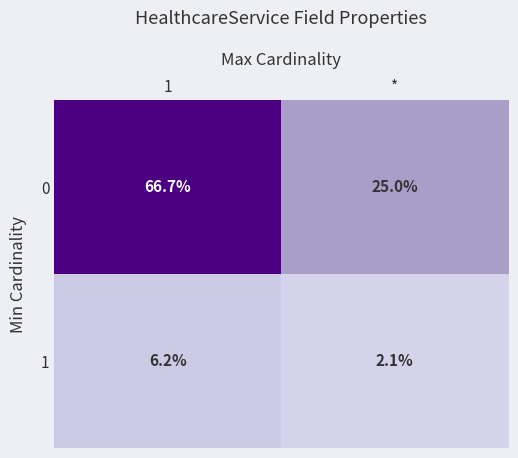

Is it true that 0 equals 25.0 at *?

True